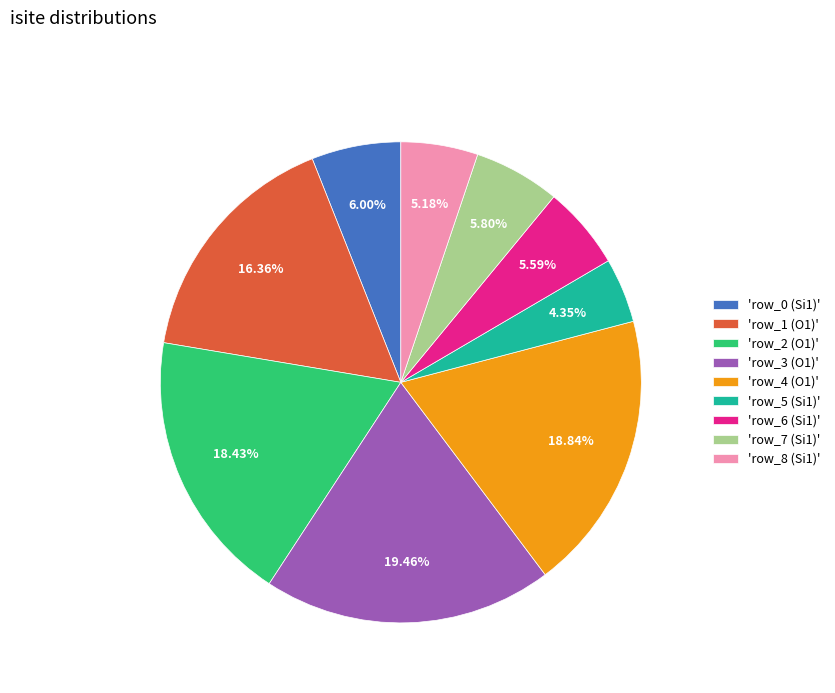

Which category has the smallest portion of the pie?

'row_5 (Si1)'